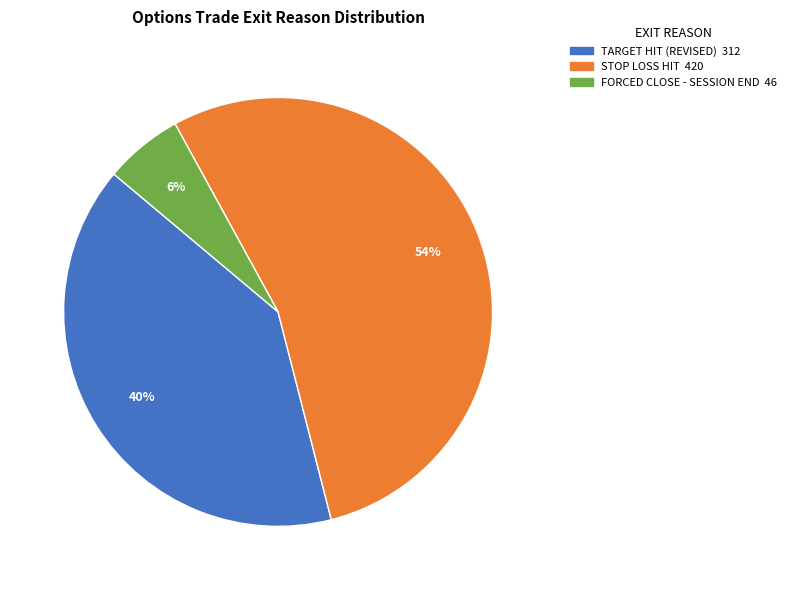

Count the number of slices in the pie.

3